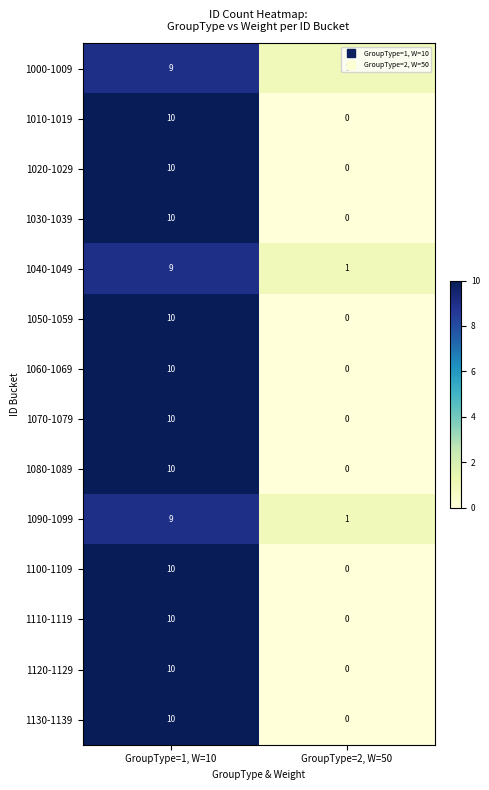

At which category does the chart reach its minimum across all series?

GroupType=2, W=50